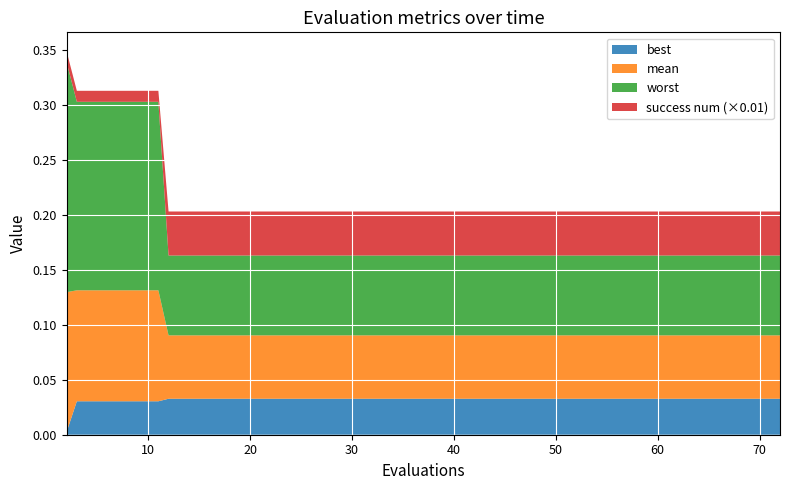

Reading left to right, list all the values displayed in this chart.

mean: 2=0.1	3=0.1	7=0.1	11=0.1	12=0.1	16=0.1	20=0.1	24=0.1	28=0.1	32=0.1	36=0.1	40=0.1	44=0.1	48=0.1	52=0.1	56=0.1	60=0.1	64=0.1	68=0.1	72=0.1
best: 2=0.0	3=0.0	7=0.0	11=0.0	12=0.0	16=0.0	20=0.0	24=0.0	28=0.0	32=0.0	36=0.0	40=0.0	44=0.0	48=0.0	52=0.0	56=0.0	60=0.0	64=0.0	68=0.0	72=0.0
worst: 2=0.2	3=0.2	7=0.2	11=0.2	12=0.1	16=0.1	20=0.1	24=0.1	28=0.1	32=0.1	36=0.1	40=0.1	44=0.1	48=0.1	52=0.1	56=0.1	60=0.1	64=0.1	68=0.1	72=0.1
success num: 2=1.0	3=1.0	7=1.0	11=1.0	12=4.0	16=4.0	20=4.0	24=4.0	28=4.0	32=4.0	36=4.0	40=4.0	44=4.0	48=4.0	52=4.0	56=4.0	60=4.0	64=4.0	68=4.0	72=4.0